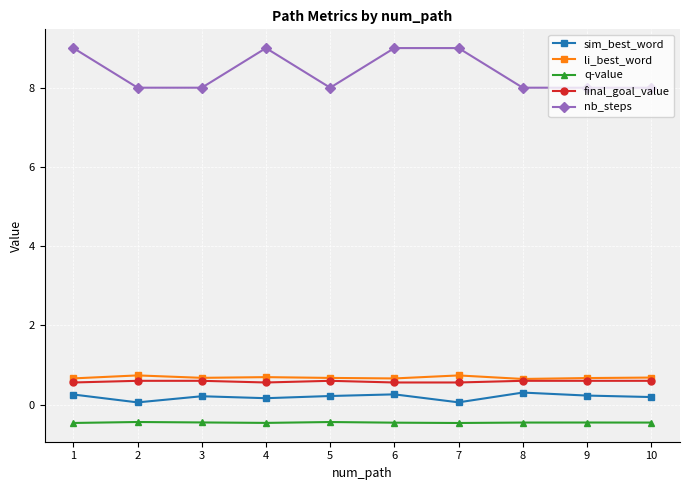

Which series has the largest total across all categories?

nb_steps